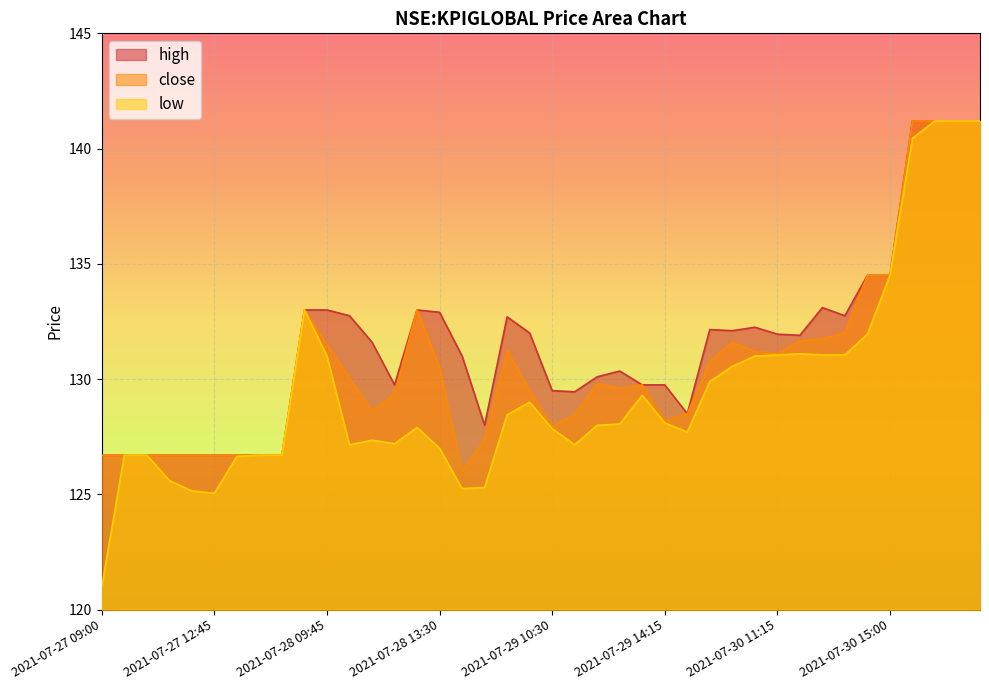

Reading right to left, list all the values displayed in this chart.

high: 2021-08-02 13:30=141.2	2021-08-02 12:45=141.2	2021-08-02 09:45=141.2	2021-08-02 09:00=141.2	2021-07-30 15:00=134.5	2021-07-30 14:15=134.5	2021-07-30 13:30=132.8	2021-07-30 12:45=133.1	2021-07-30 12:00=131.9	2021-07-30 11:15=131.9	2021-07-30 10:30=132.2	2021-07-30 09:45=132.1	2021-07-30 09:00=132.2	2021-07-29 15:00=128.5	2021-07-29 14:15=129.8	2021-07-29 13:30=129.8	2021-07-29 12:45=130.3	2021-07-29 12:00=130.1	2021-07-29 11:15=129.4	2021-07-29 10:30=129.5	2021-07-29 09:45=132.0	2021-07-29 09:00=132.7	2021-07-28 15:00=128.0	2021-07-28 14:15=131.0	2021-07-28 13:30=132.9	2021-07-28 12:45=133.0	2021-07-28 12:00=129.8	2021-07-28 11:15=131.6	2021-07-28 10:30=132.8	2021-07-28 09:45=133.0	2021-07-28 09:00=133.0	2021-07-27 15:00=126.7	2021-07-27 14:15=126.7	2021-07-27 13:30=126.7	2021-07-27 12:45=126.7	2021-07-27 12:00=126.7	2021-07-27 11:15=126.7	2021-07-27 10:30=126.7	2021-07-27 09:45=126.7	2021-07-27 09:00=126.7
close: 2021-08-02 13:30=141.2	2021-08-02 12:45=141.2	2021-08-02 09:45=141.2	2021-08-02 09:00=141.2	2021-07-30 15:00=134.5	2021-07-30 14:15=134.5	2021-07-30 13:30=132.0	2021-07-30 12:45=131.8	2021-07-30 12:00=131.7	2021-07-30 11:15=131.1	2021-07-30 10:30=131.2	2021-07-30 09:45=131.6	2021-07-30 09:00=130.8	2021-07-29 15:00=128.5	2021-07-29 14:15=128.2	2021-07-29 13:30=129.8	2021-07-29 12:45=129.6	2021-07-29 12:00=129.8	2021-07-29 11:15=128.4	2021-07-29 10:30=128.0	2021-07-29 09:45=129.5	2021-07-29 09:00=131.2	2021-07-28 15:00=127.4	2021-07-28 14:15=126.0	2021-07-28 13:30=130.5	2021-07-28 12:45=133.0	2021-07-28 12:00=129.3	2021-07-28 11:15=128.6	2021-07-28 10:30=130.1	2021-07-28 09:45=131.5	2021-07-28 09:00=133.0	2021-07-27 15:00=126.7	2021-07-27 14:15=126.7	2021-07-27 13:30=126.7	2021-07-27 12:45=126.7	2021-07-27 12:00=126.7	2021-07-27 11:15=126.7	2021-07-27 10:30=126.7	2021-07-27 09:45=126.7	2021-07-27 09:00=126.7
low: 2021-08-02 13:30=141.2	2021-08-02 12:45=141.2	2021-08-02 09:45=141.2	2021-08-02 09:00=140.4	2021-07-30 15:00=134.5	2021-07-30 14:15=131.9	2021-07-30 13:30=131.1	2021-07-30 12:45=131.1	2021-07-30 12:00=131.1	2021-07-30 11:15=131.1	2021-07-30 10:30=131.0	2021-07-30 09:45=130.6	2021-07-30 09:00=129.9	2021-07-29 15:00=127.7	2021-07-29 14:15=128.1	2021-07-29 13:30=129.3	2021-07-29 12:45=128.1	2021-07-29 12:00=128.0	2021-07-29 11:15=127.2	2021-07-29 10:30=127.8	2021-07-29 09:45=129.0	2021-07-29 09:00=128.4	2021-07-28 15:00=125.3	2021-07-28 14:15=125.2	2021-07-28 13:30=127.0	2021-07-28 12:45=127.9	2021-07-28 12:00=127.2	2021-07-28 11:15=127.3	2021-07-28 10:30=127.2	2021-07-28 09:45=131.0	2021-07-28 09:00=133.0	2021-07-27 15:00=126.7	2021-07-27 14:15=126.7	2021-07-27 13:30=126.7	2021-07-27 12:45=125.0	2021-07-27 12:00=125.2	2021-07-27 11:15=125.6	2021-07-27 10:30=126.7	2021-07-27 09:45=126.7	2021-07-27 09:00=121.0